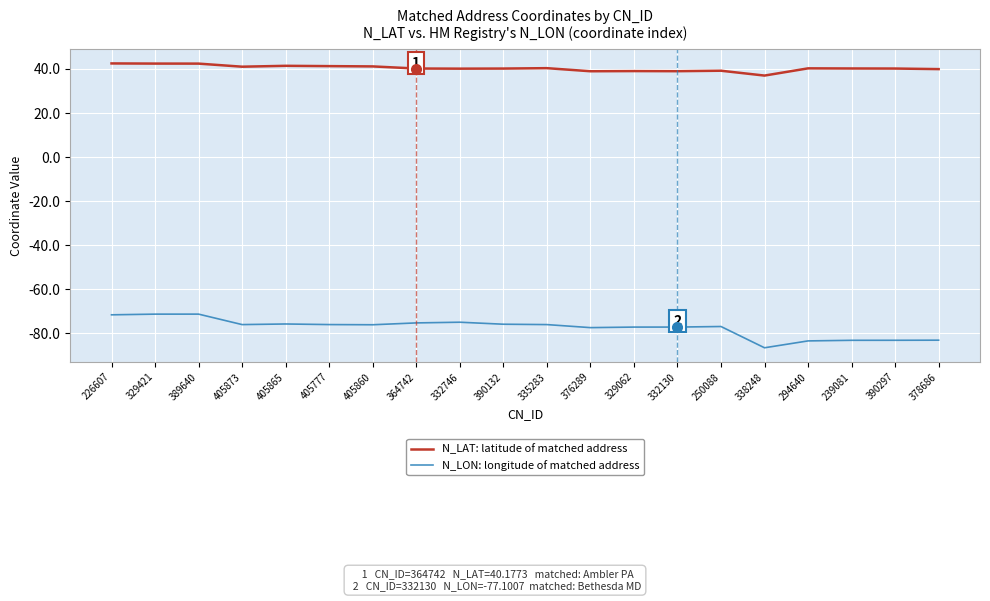

Rank the series at 405777 from highest to lowest value.

N_LAT: latitude of matched address, N_LON: longitude of matched address